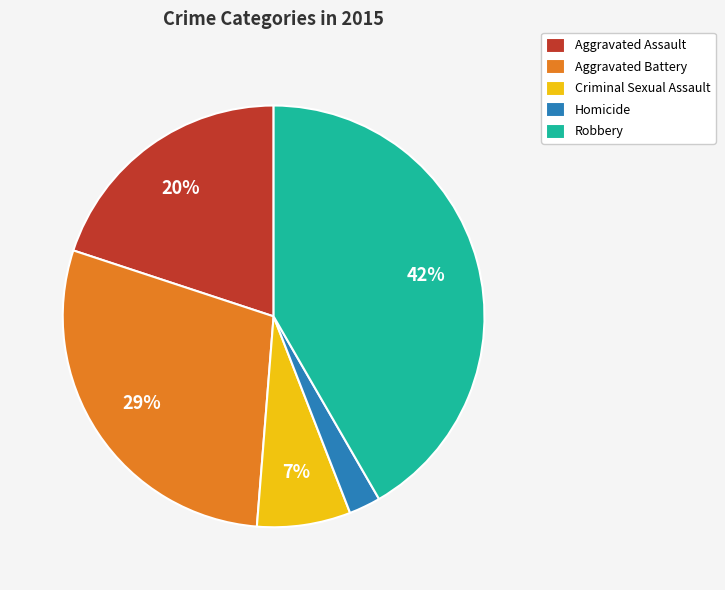

How many segments does this pie chart have?

5